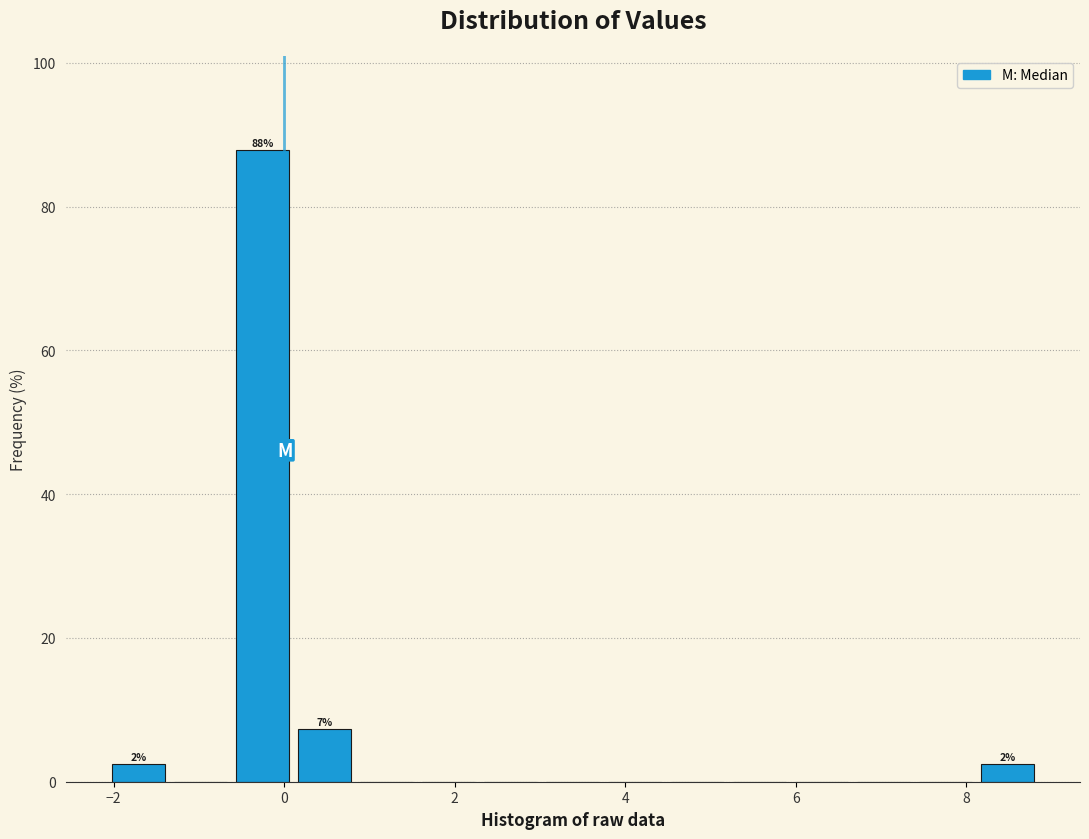

Read against the x-axis, roughly where is the centre of the tallest bar?

-0.2